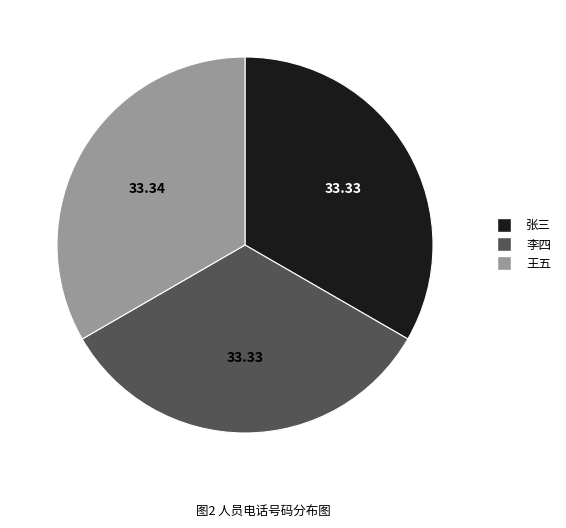

Is the sum of 李四 and 王五 greater than half?

Yes